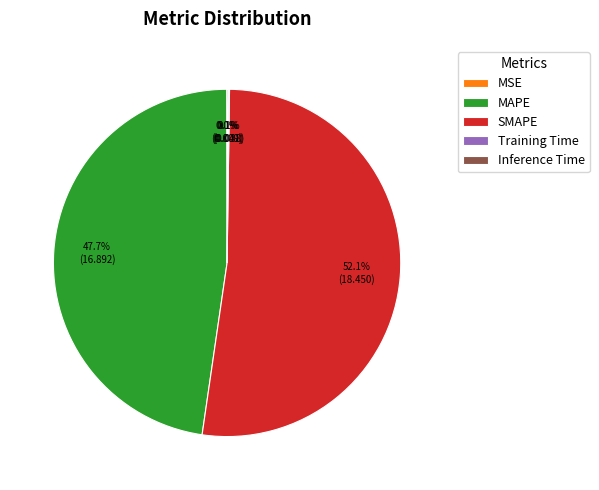

Which slice is the largest?

SMAPE